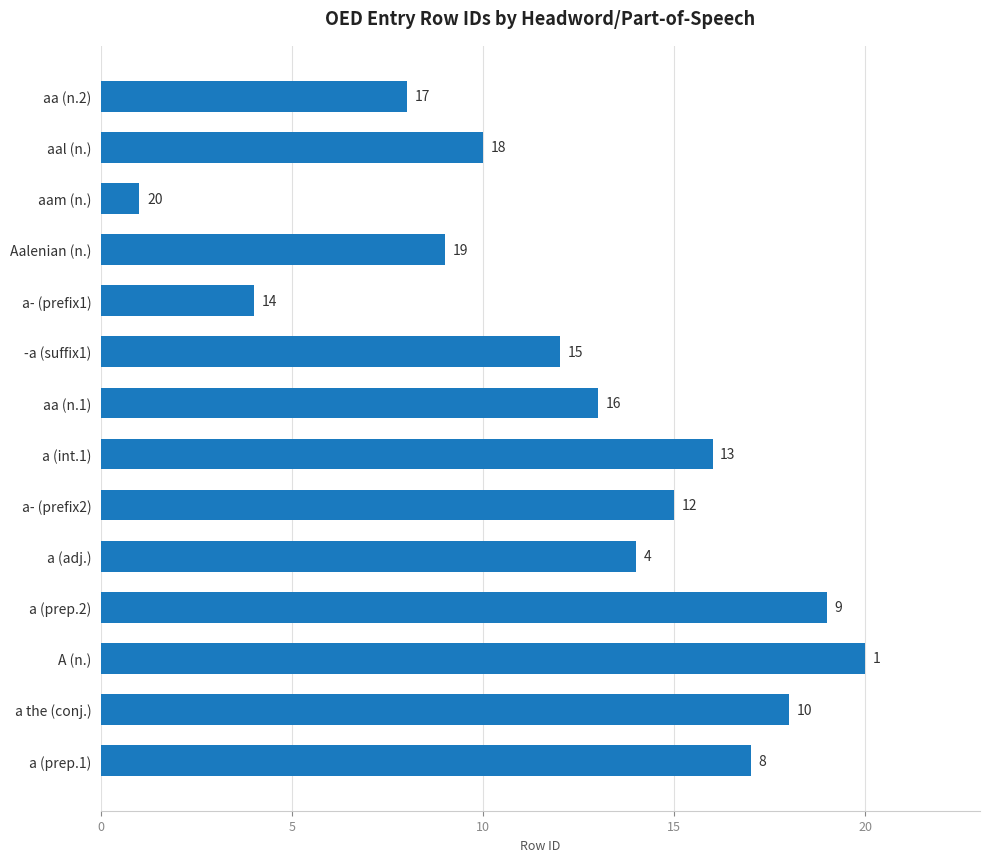

Does the chart contain stacked bars?

No